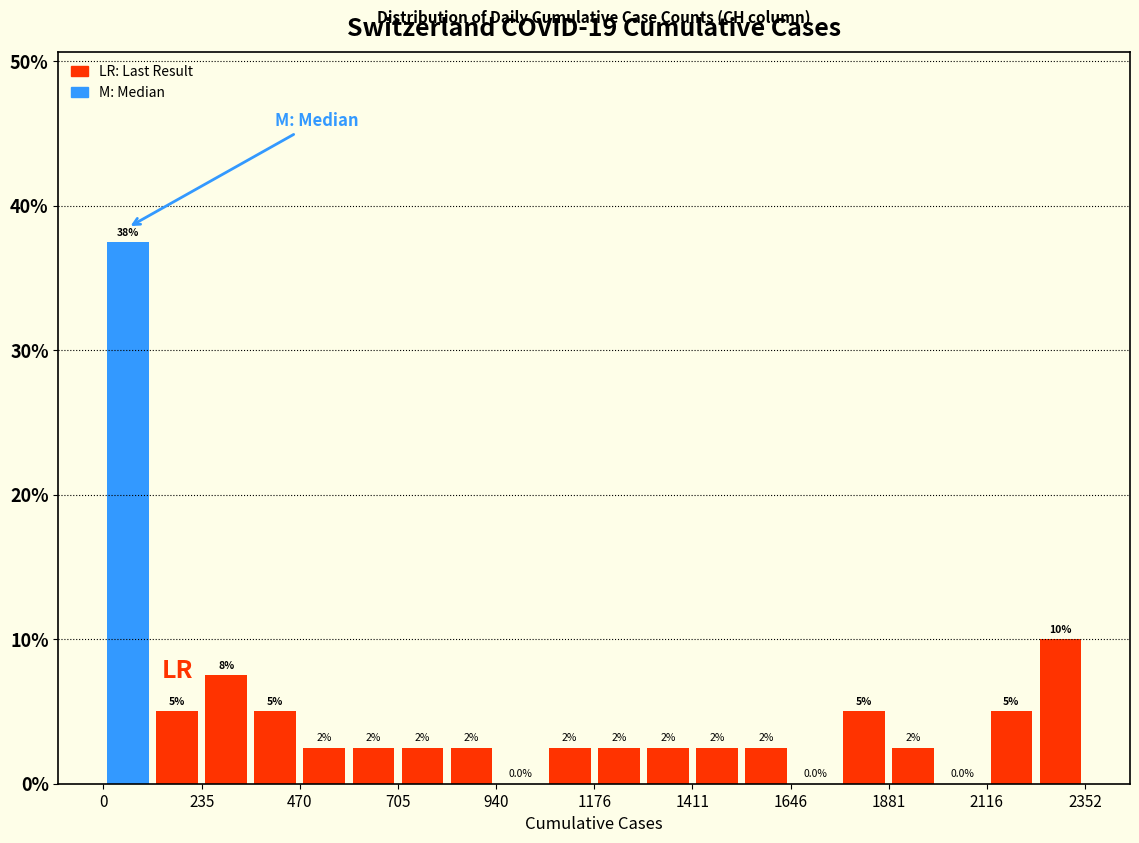

Around what value on the x-axis is the tallest bar? Give the approximate position of its centre, as read against the axis.

50